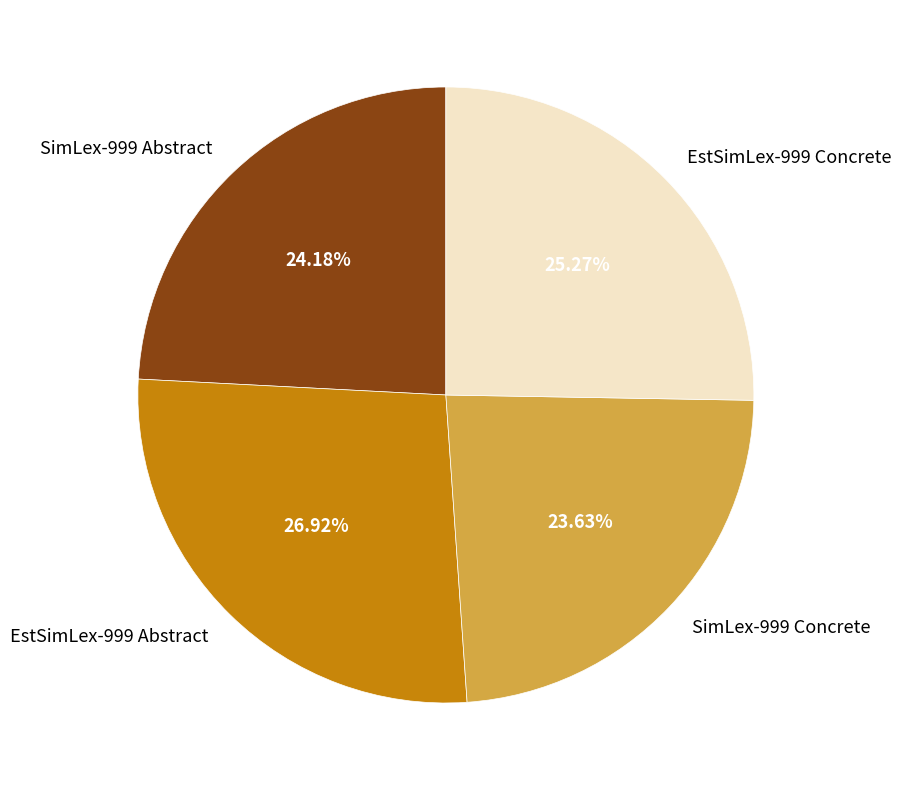

Which category has the smallest portion of the pie?

SimLex-999 Concrete